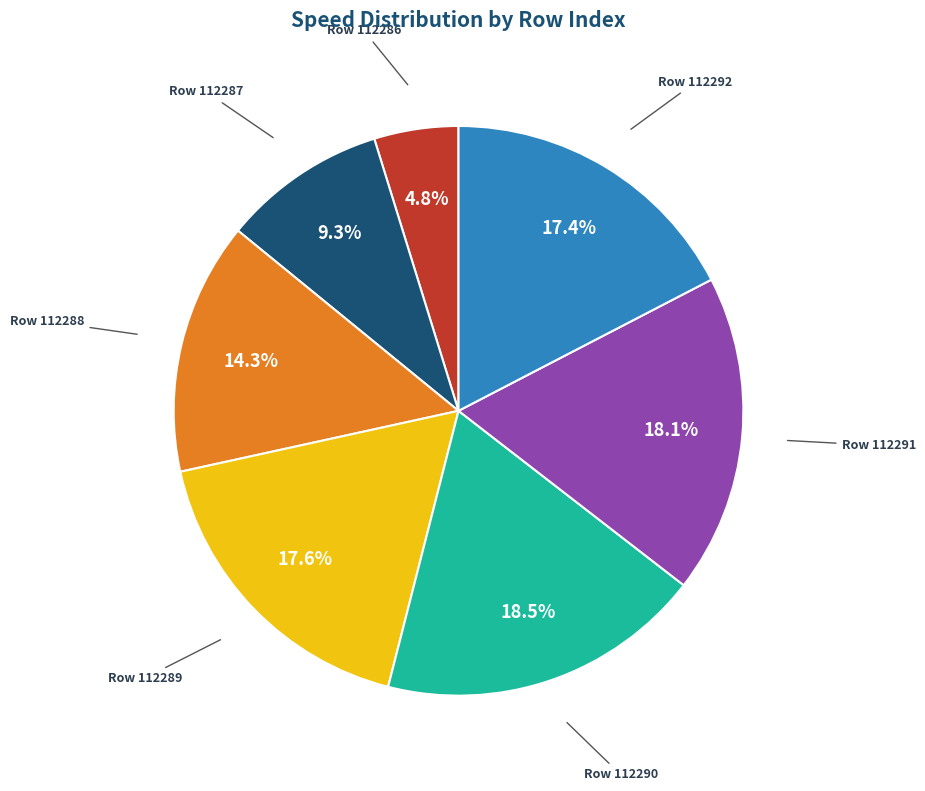

What is the total percentage of Row 112286 and Row 112292?

22.2%